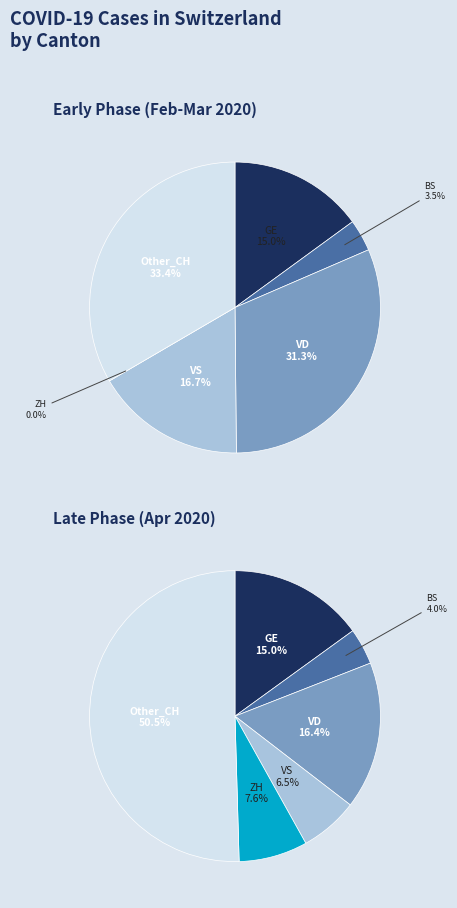

True or false: 37 accounts for 8% of the total.

True